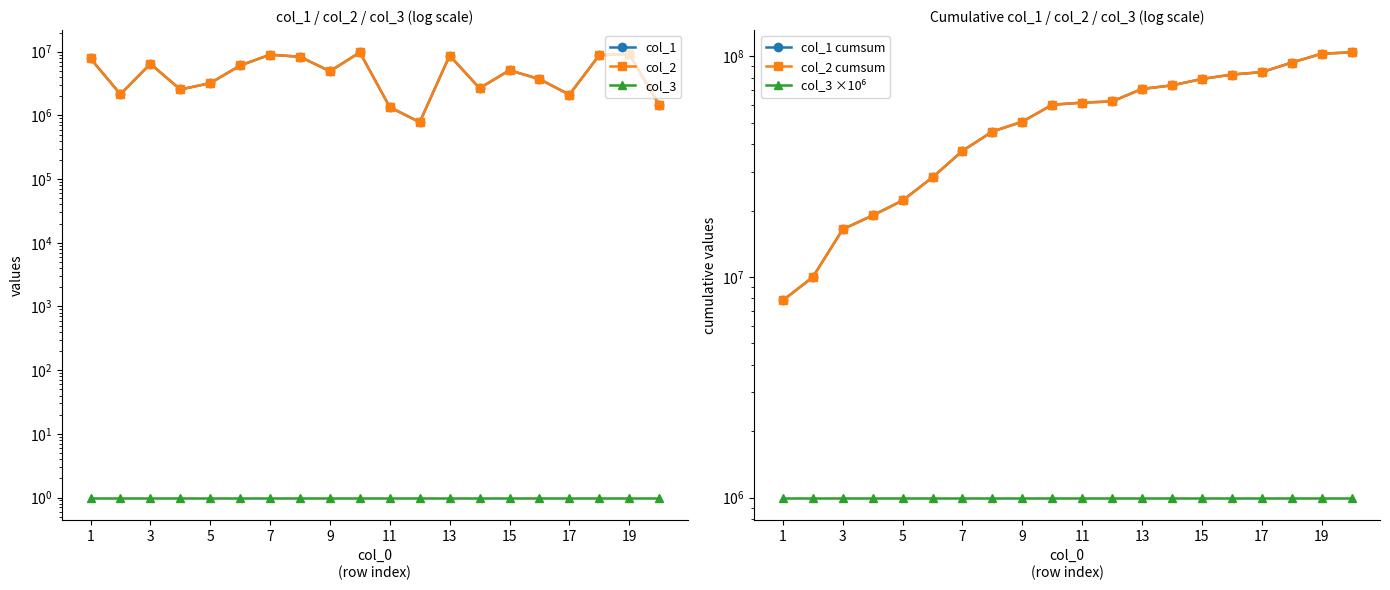

True or false: col_3 has more than 2 points higher than both neighbors.

False